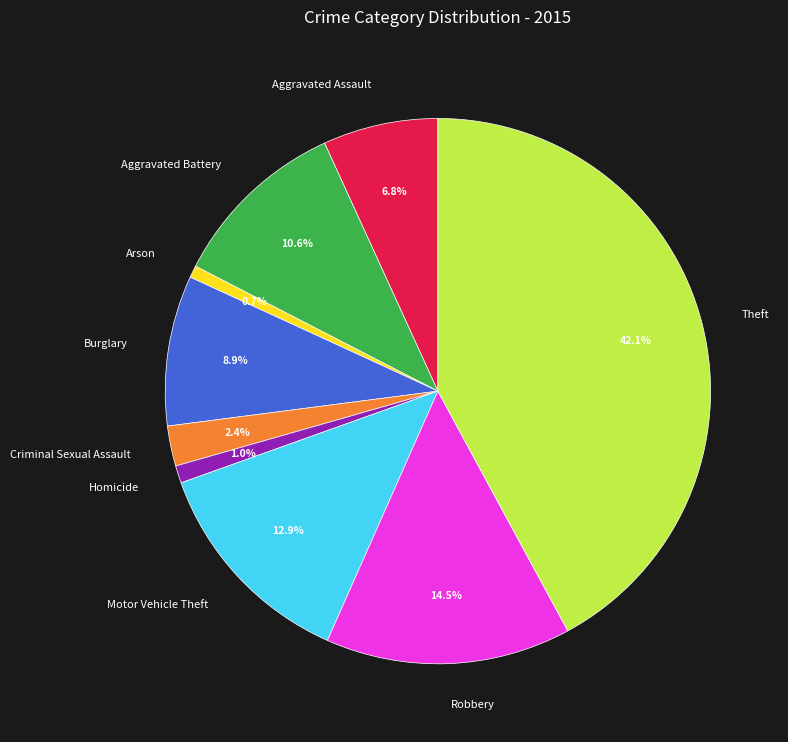

The Burglary slice represents 9% of the pie. True or false?

True